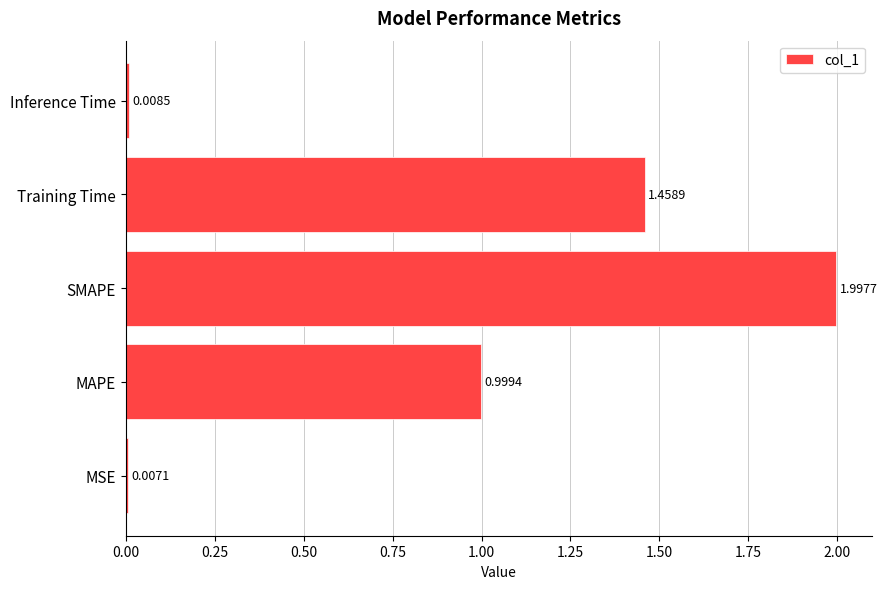

What is the change in value from SMAPE to Training Time?

-0.5